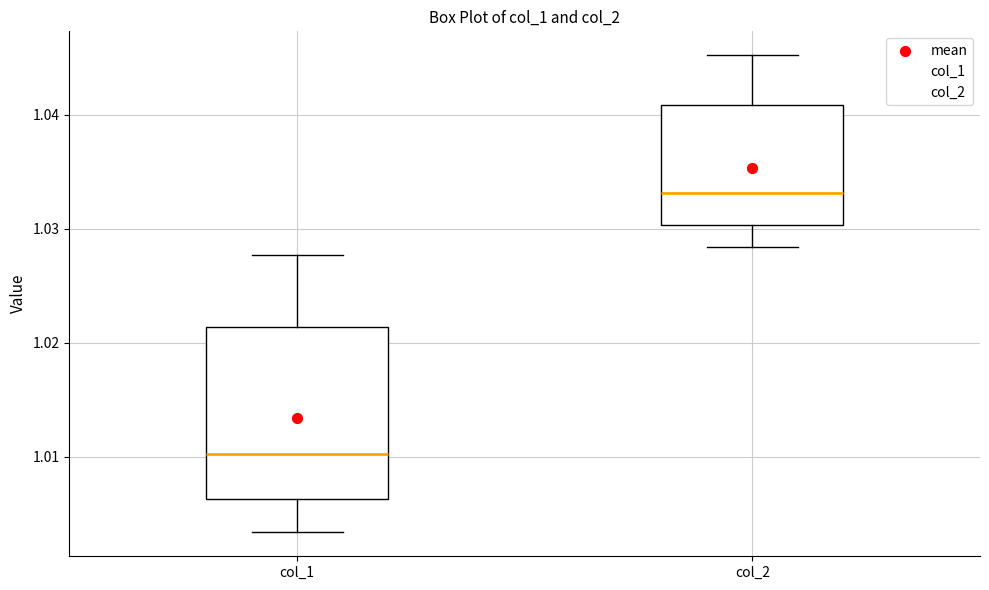

Reading left to right, transcribe this box plot: for each box, give where its median line is, the range the box spans, and where its two whiskers end, as read against the y-axis. The values are not printed on the chart, so give them approximately, as read against the axis.

col_1: median 1.010, box 1.006 to 1.021, whiskers 1.003 to 1.028
col_2: median 1.033, box 1.030 to 1.041, whiskers 1.028 to 1.045